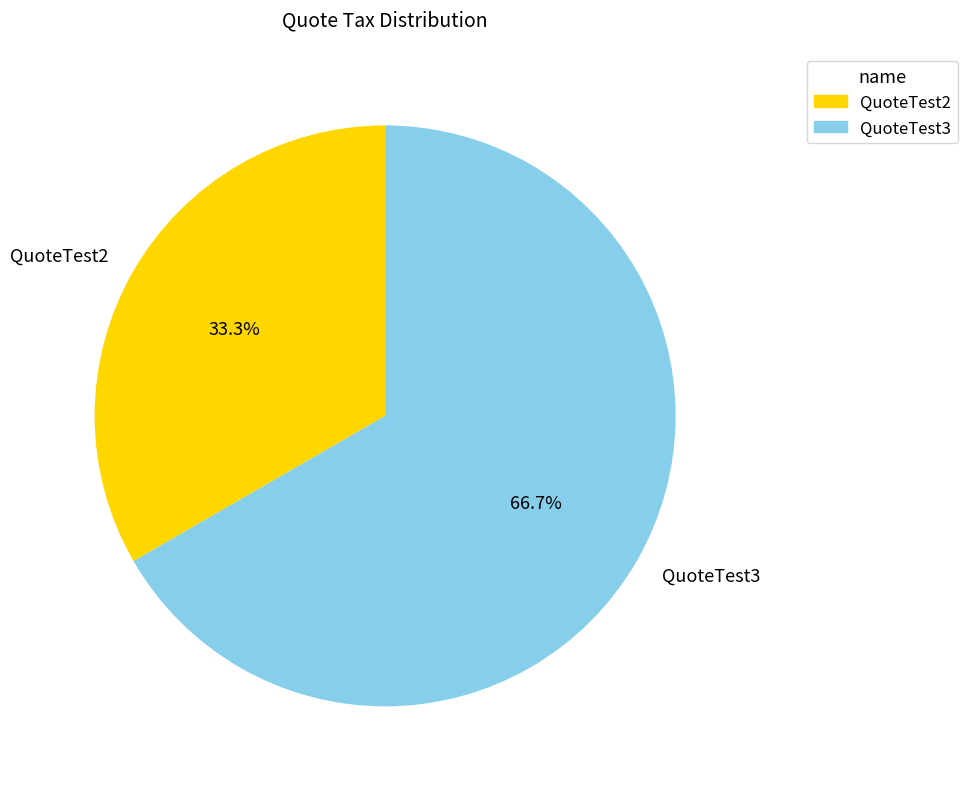

To the nearest percent, what is the combined percentage of QuoteTest3 and QuoteTest2?

100%